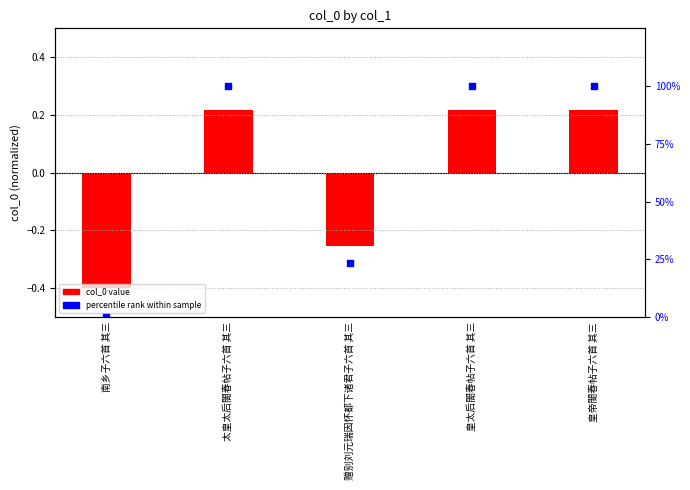

Which series has the largest total across all categories?

percentile rank